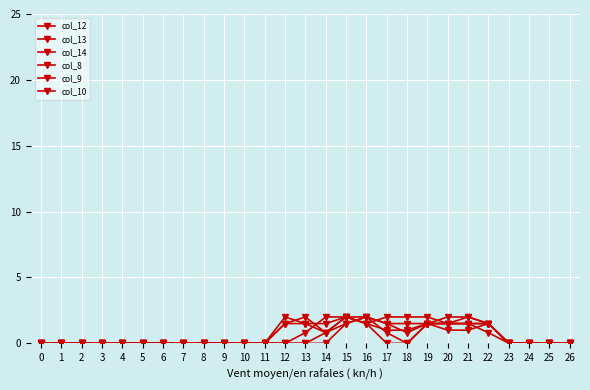

Does the chart have visible grid lines?

Yes